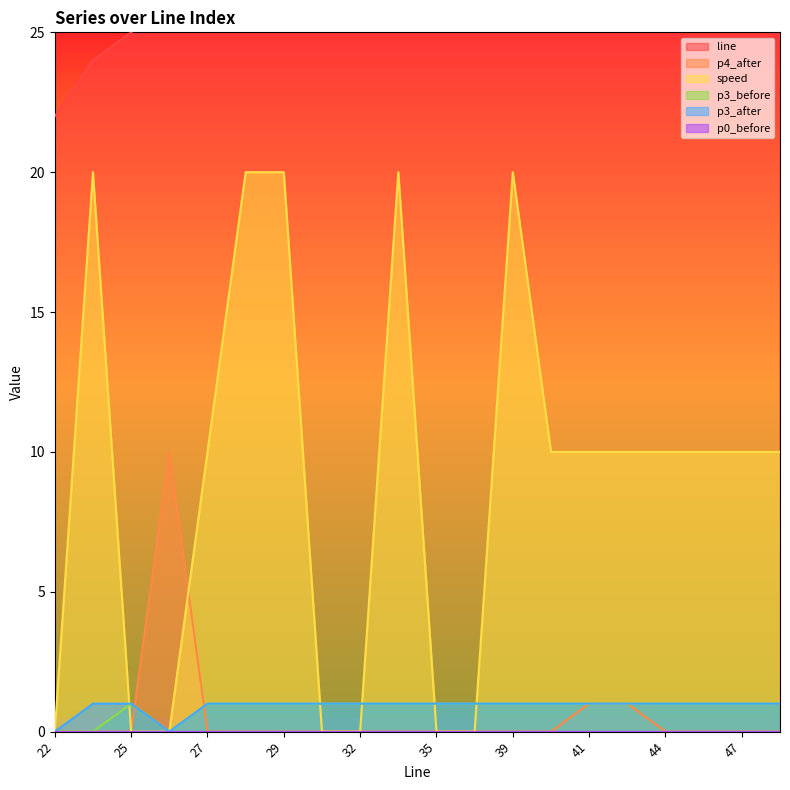

Which category has the highest value in the p4_after series?

26